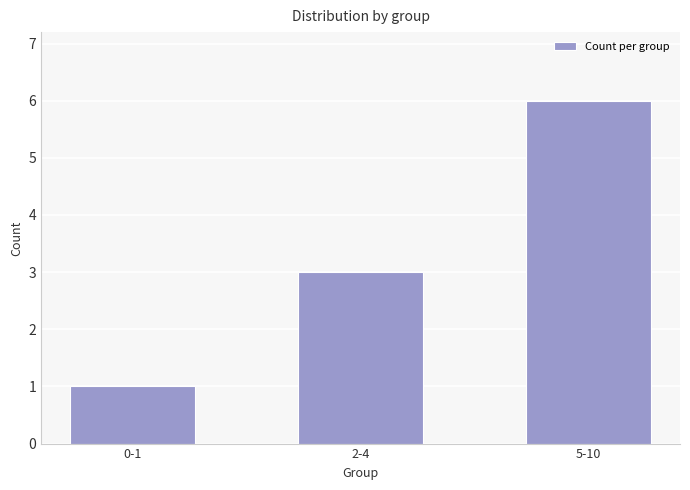

What is the label of the 3rd bar from the left?

5-10